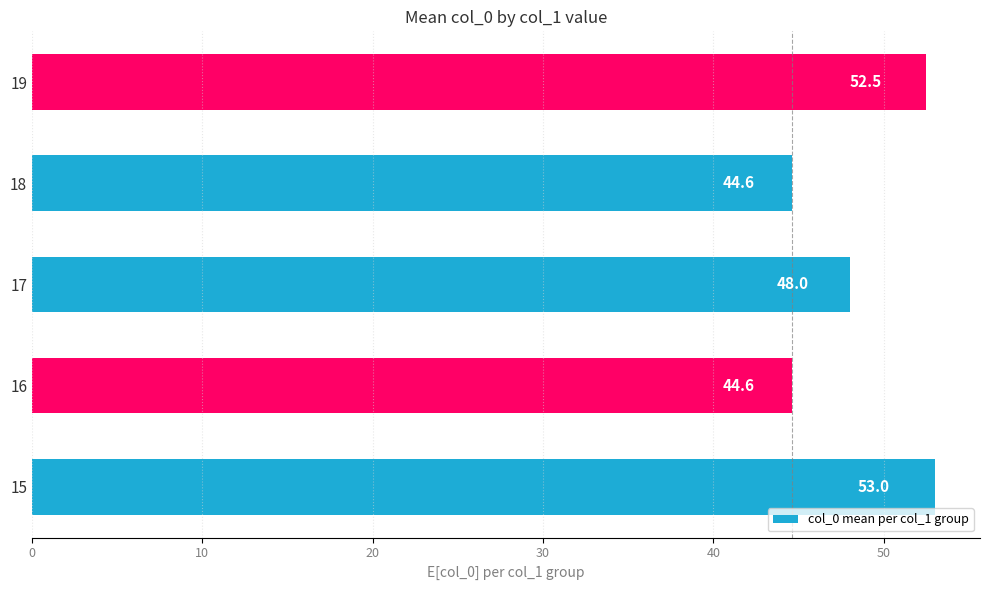

What is the difference between the second highest and minimum values?

7.9